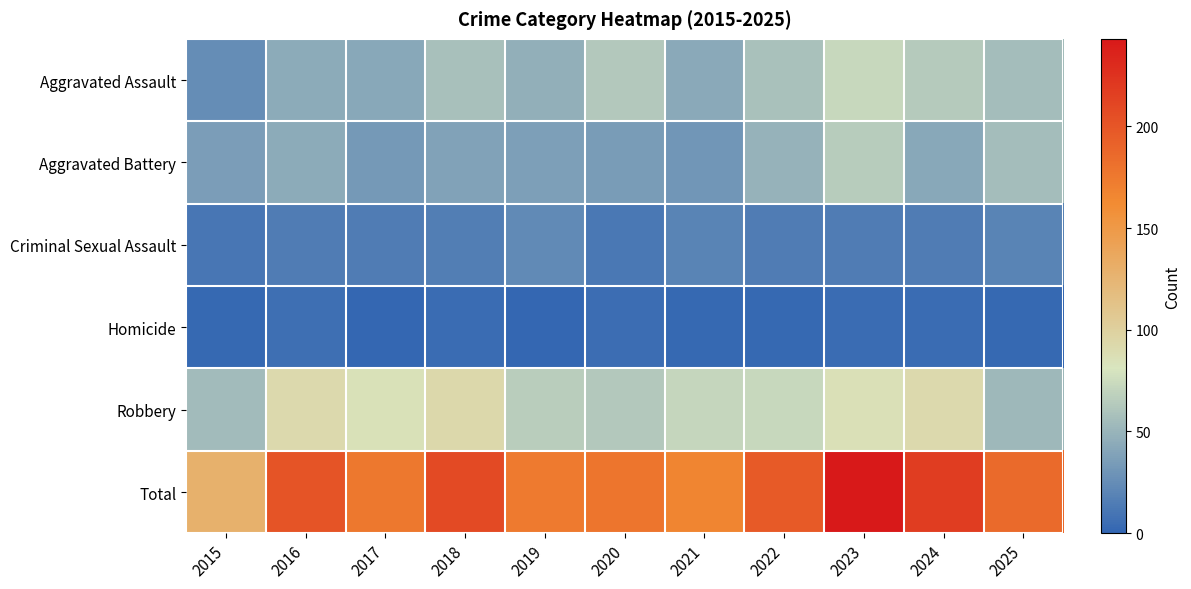

Which series has the largest total across all categories?

Total